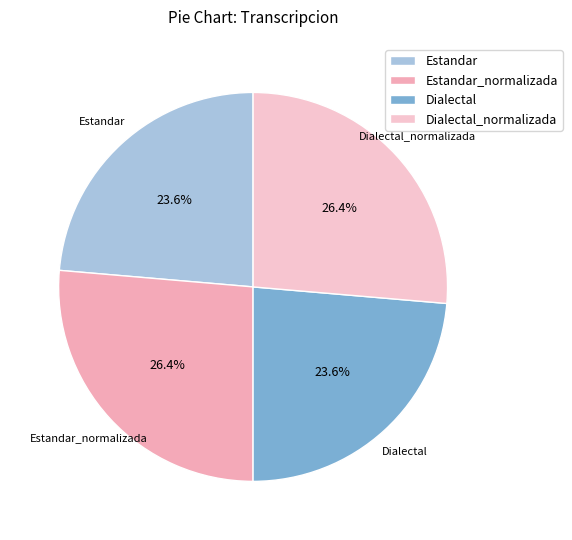

To the nearest percent, what is the average slice percentage?

25%